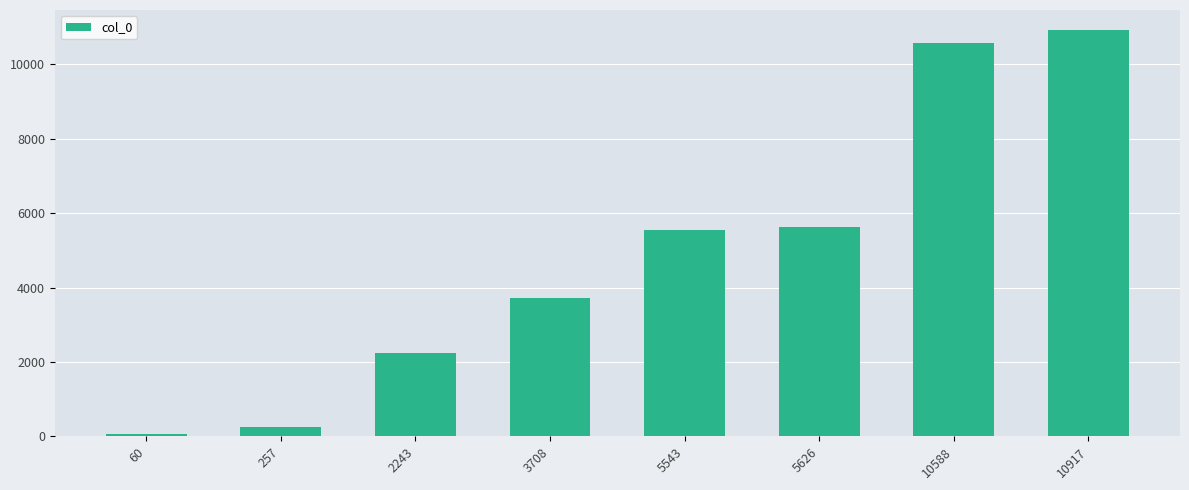

Reading left to right, list all the values displayed in this chart.

60	257	2243	3708	5543	5626	10588	10917